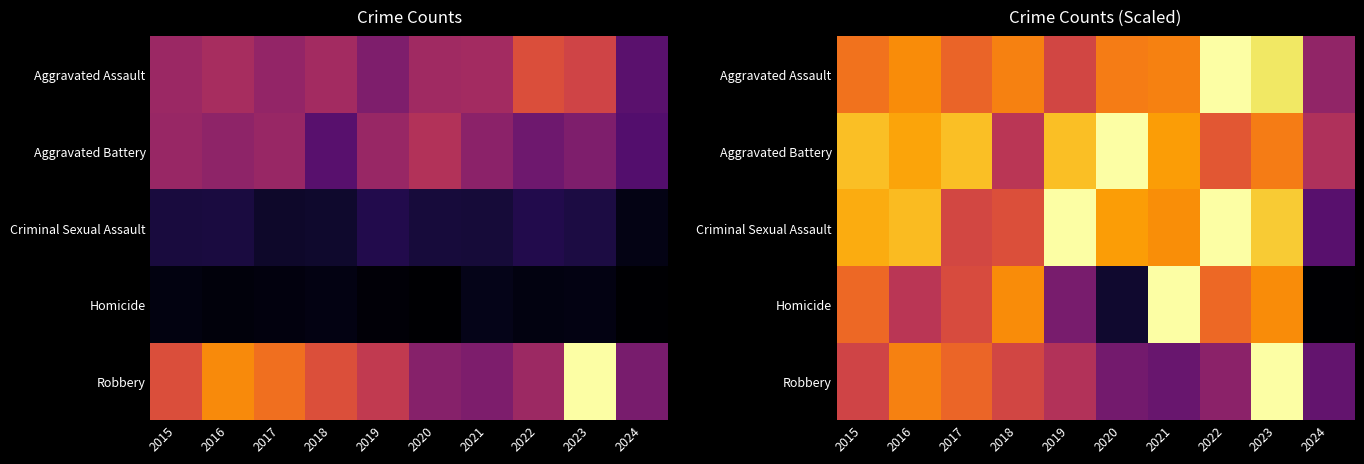

List the labels in order of Aggravated Battery value, largest first.

2020, 2015, 2017, 2019, 2016, 2021, 2023, 2022, 2018, 2024